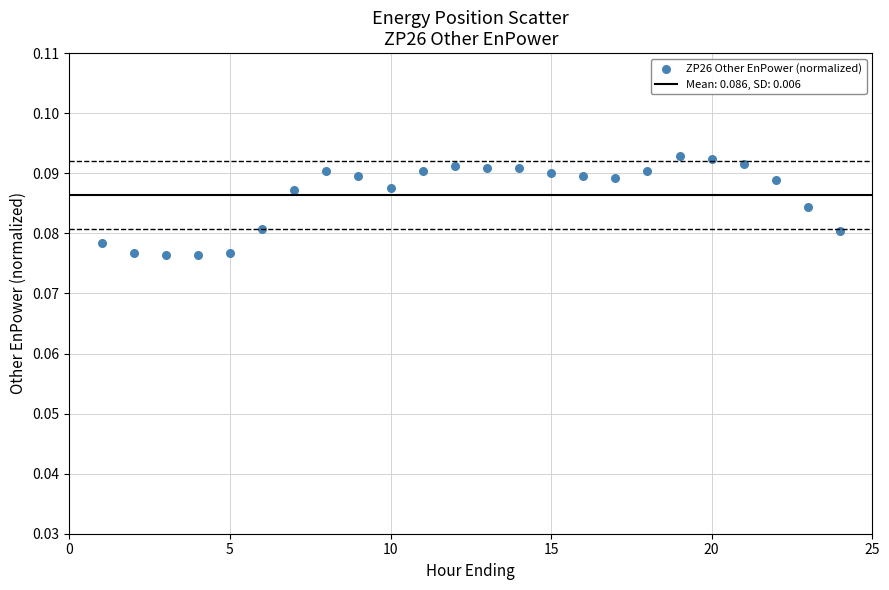

What is the range of X values (max minus min)?

23.0